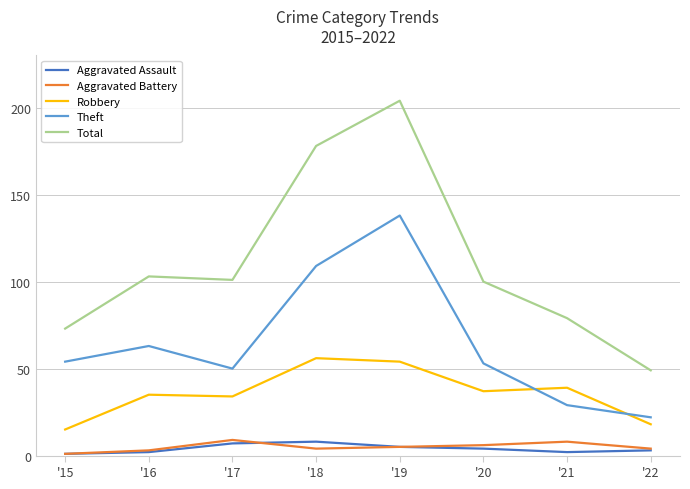

Is it true that Aggravated Assault equals 8 at '18?

True